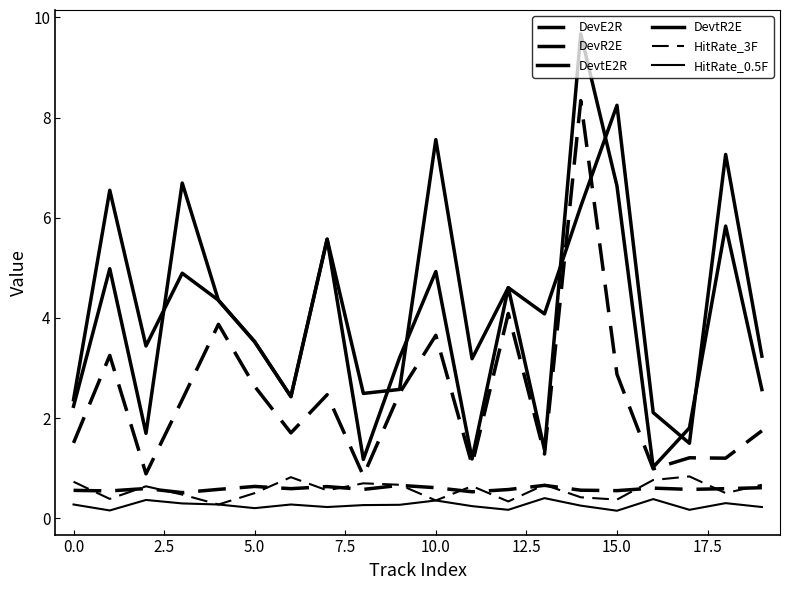

Is this an area chart (filled region under the line)?

No